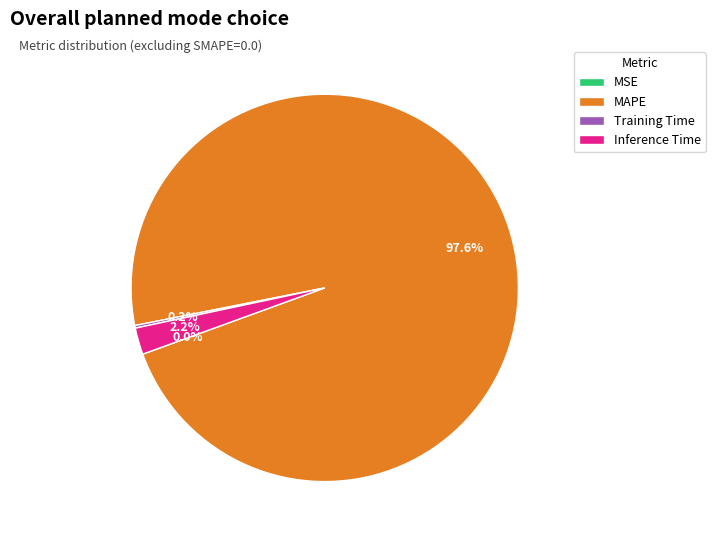

Which has a higher value, Inference Time or MAPE?

MAPE